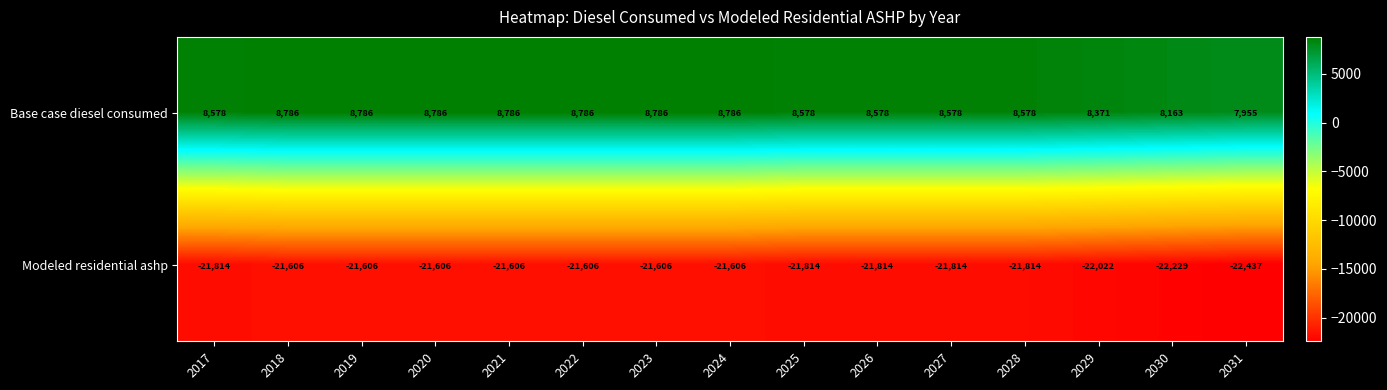

What is the spread (max minus min) of values at 2023?

30392